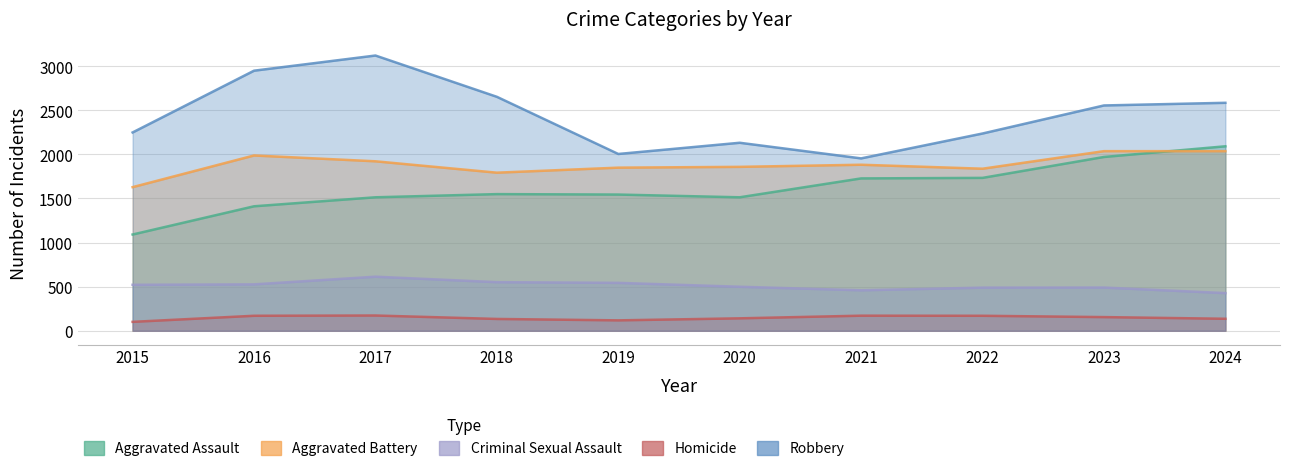

True or false: Aggravated Battery has a value of 2036 at 2024.

True